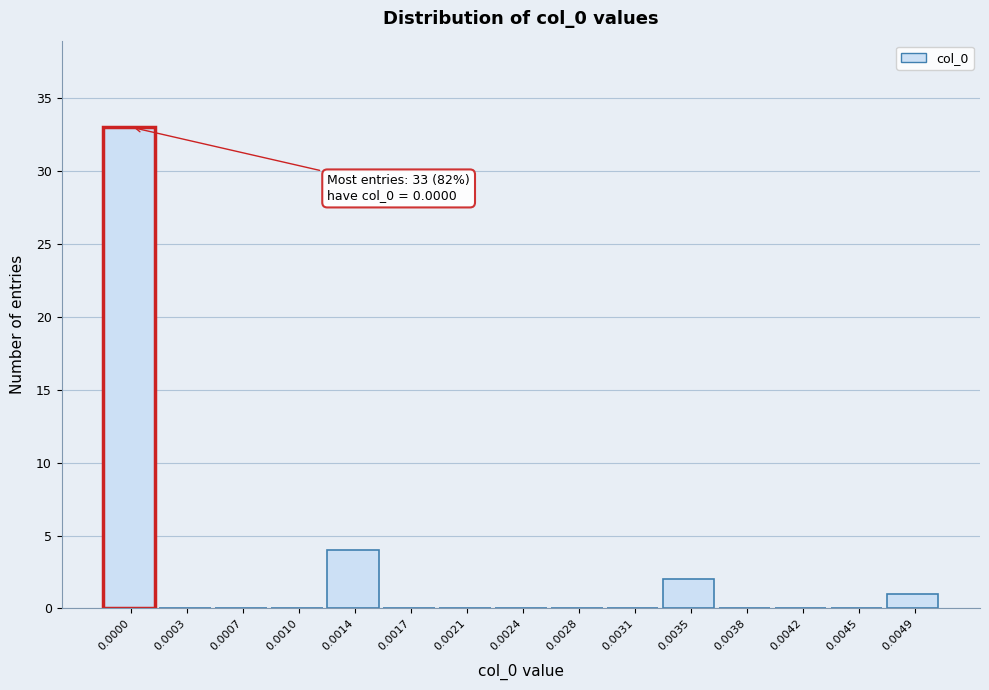

Reading left to right, what are all the values shown in this chart?

0.0000=33	0.0003=0	0.0007=0	0.0010=0	0.0014=4	0.0017=0	0.0021=0	0.0024=0	0.0028=0	0.0031=0	0.0035=2	0.0038=0	0.0042=0	0.0045=0	0.0049=1